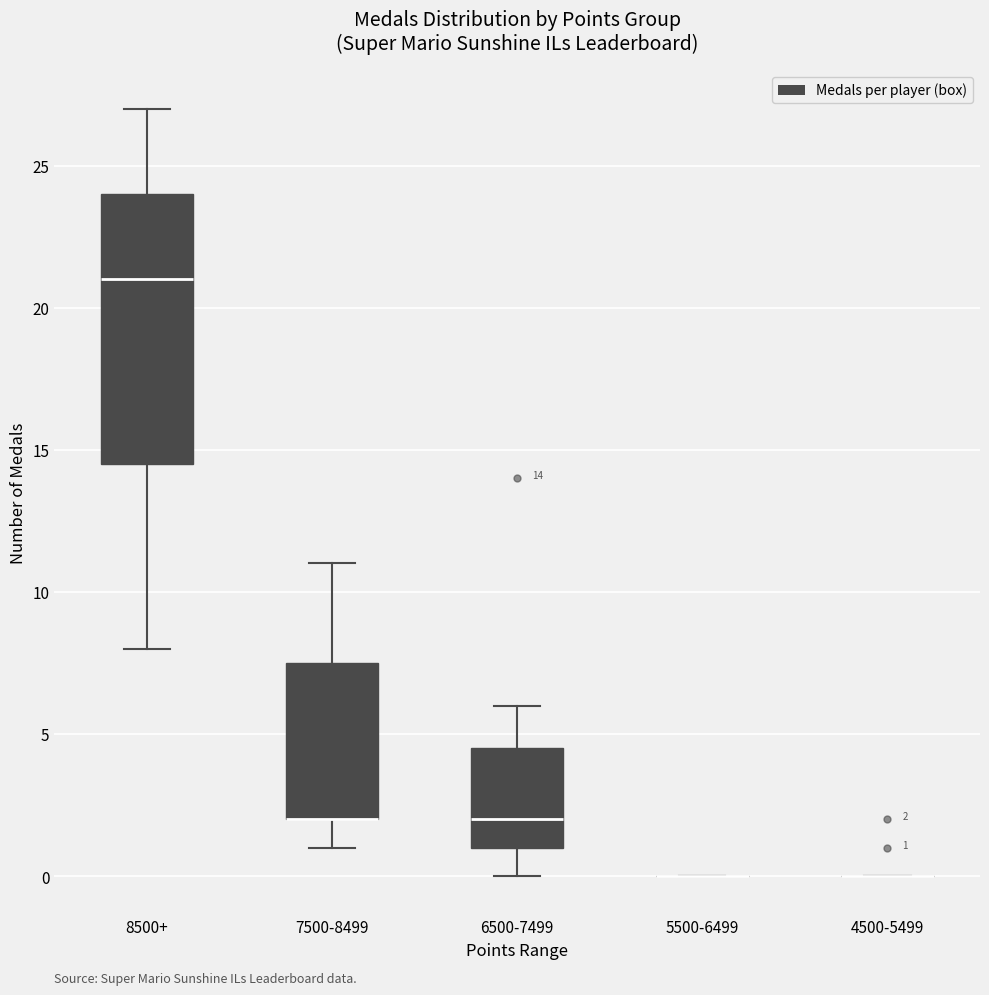

Which box is the tallest, from its lower edge to its upper edge?

8500+